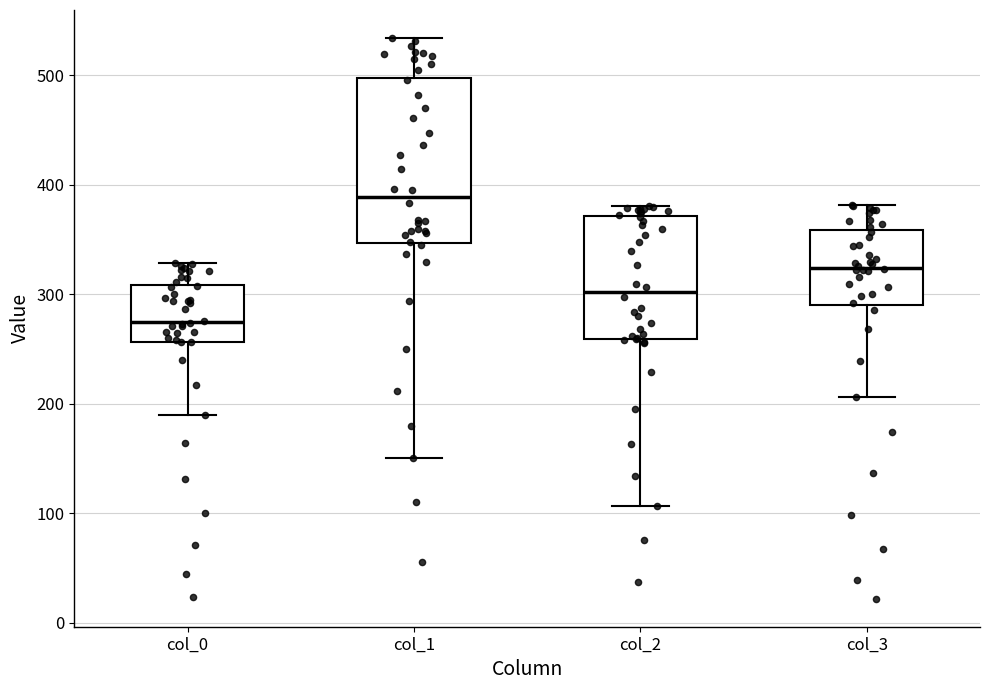

Where is the upper edge of the box for col_2 on the y-axis? The values are not printed on the chart, so give them approximately, as read against the axis.

370